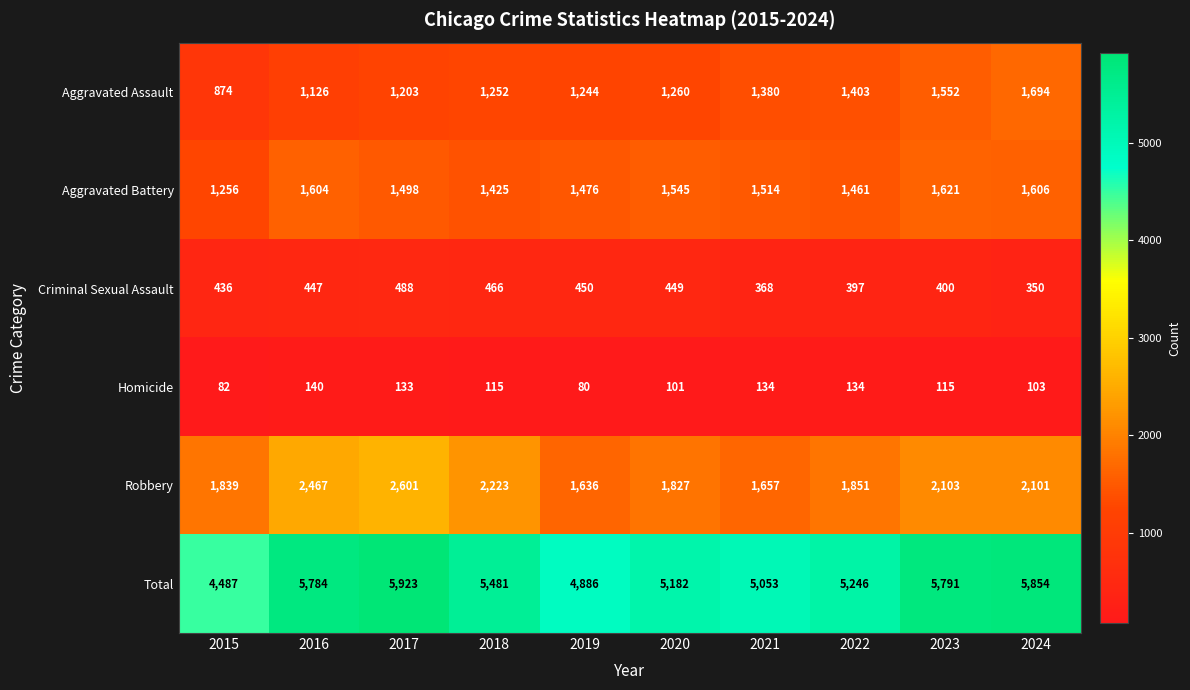

What is the spread (max minus min) of values at 2024?

5751